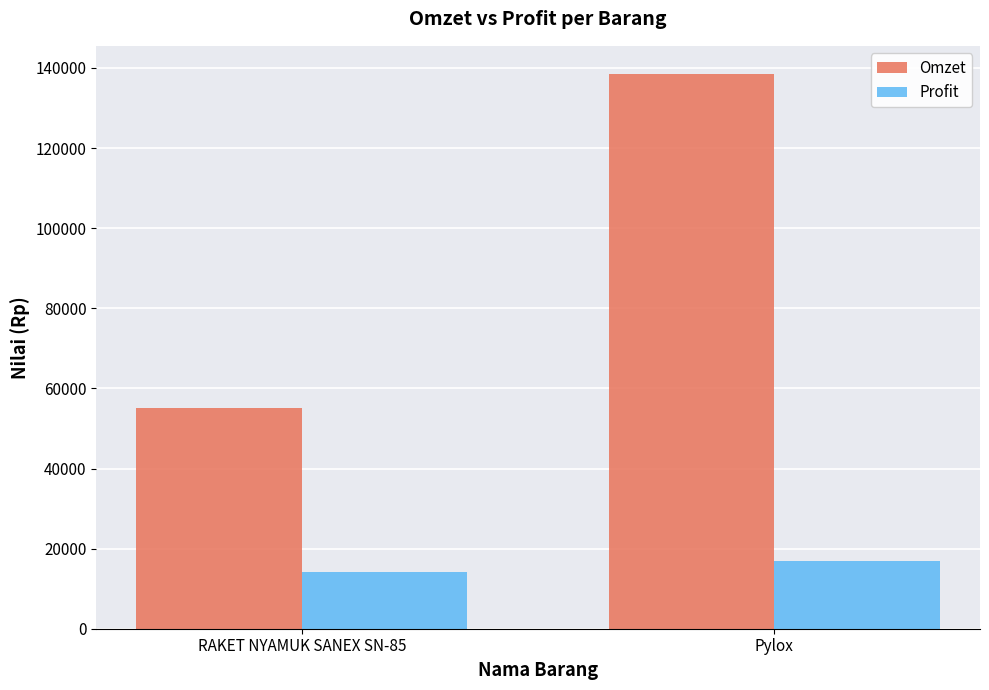

Where is Profit nearest to the value 15482?

RAKET NYAMUK SANEX SN-85